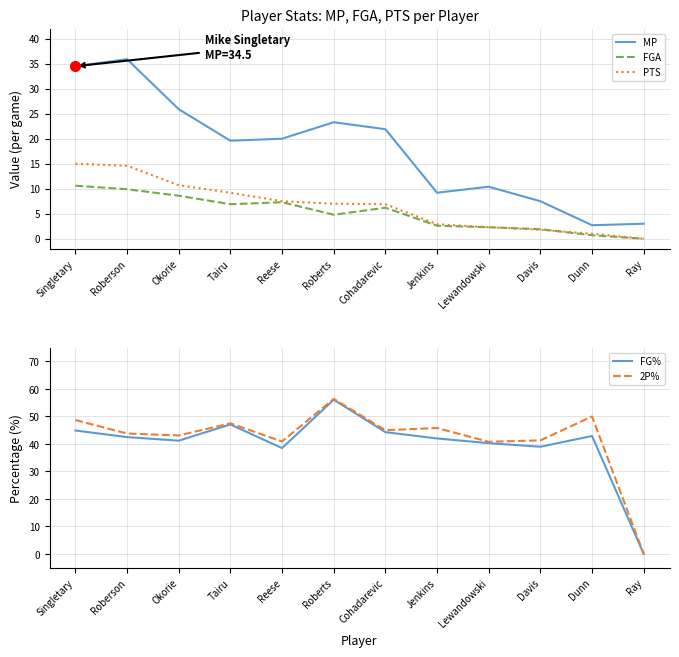

What is the label of the 1st point from the right?

Ray